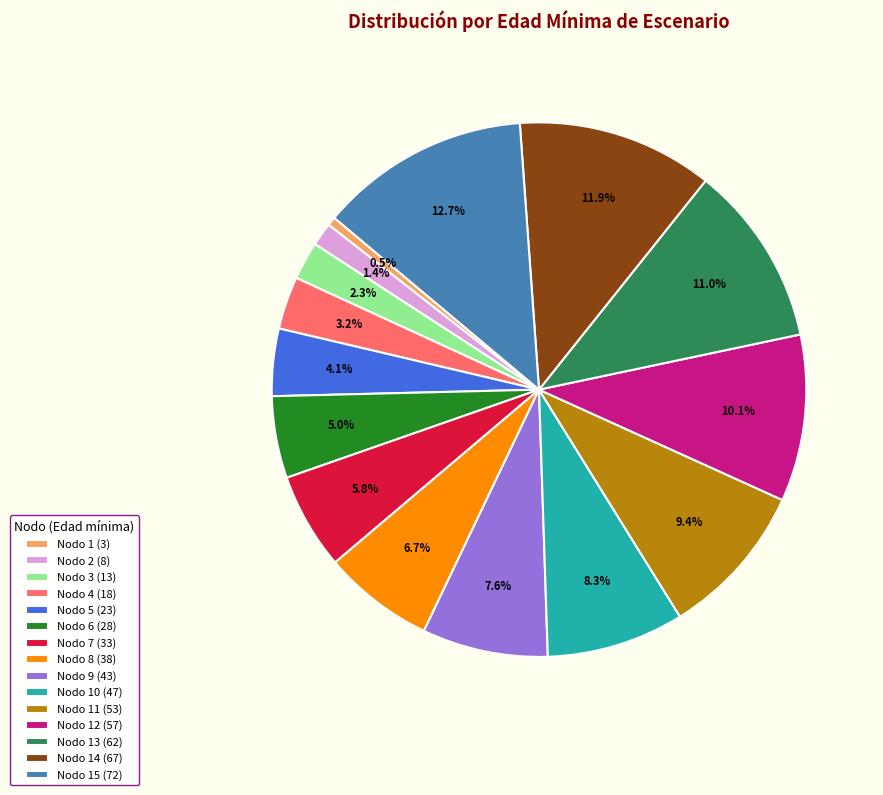

Rank the categories by value from lowest to highest.

Nodo 1 (3), Nodo 2 (8), Nodo 3 (13), Nodo 4 (18), Nodo 5 (23), Nodo 6 (28), Nodo 7 (33), Nodo 8 (38), Nodo 9 (43), Nodo 10 (47), Nodo 11 (53), Nodo 12 (57), Nodo 13 (62), Nodo 14 (67), Nodo 15 (72)